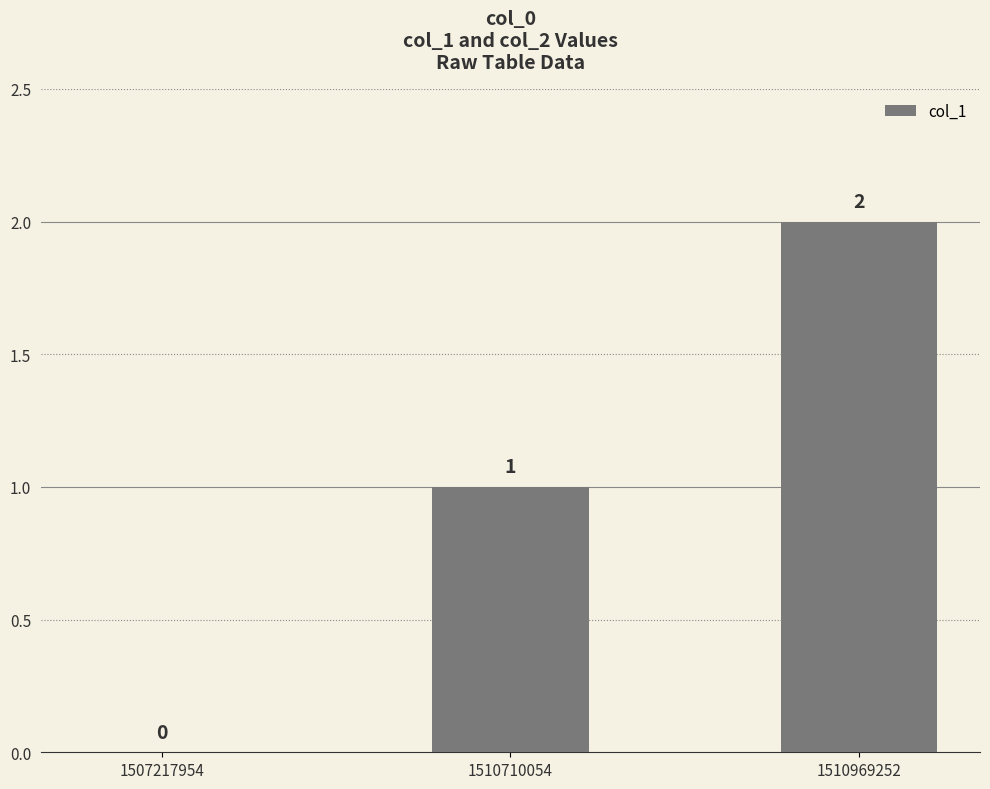

How many data points does each series have?

3